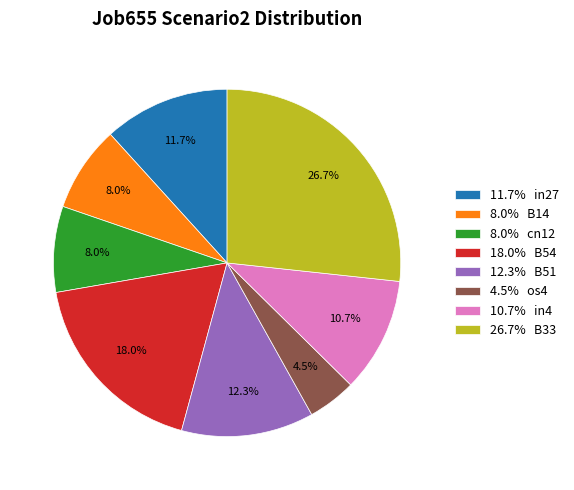

Between 10.7% in4 and 11.7% in27, which is larger?

11.7% in27